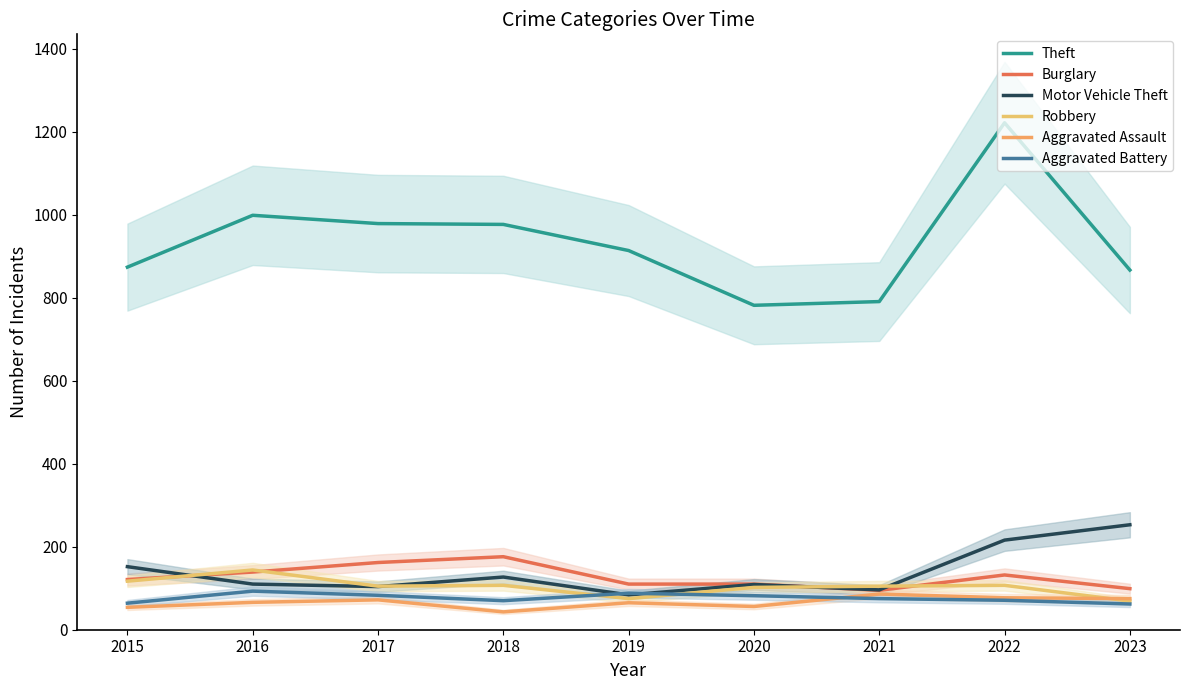

Which category has the highest value in the Robbery series?

2016